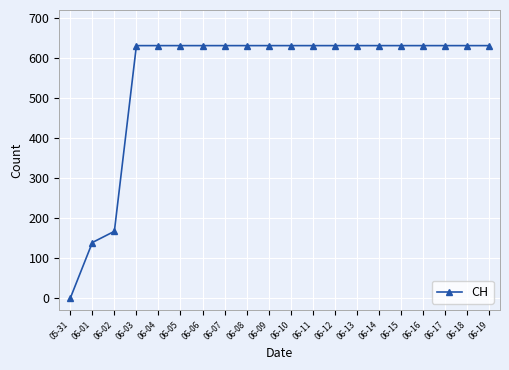

Is it true that the value at 05-31 is -200?

False